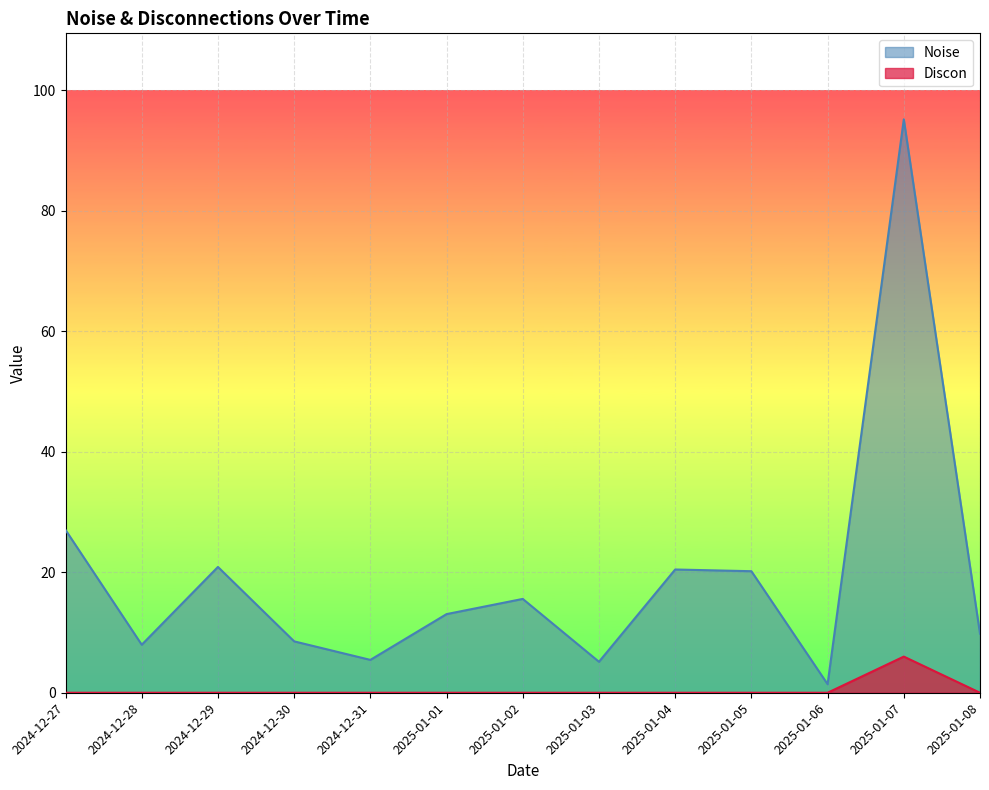

How many lines are shown in the chart?

2